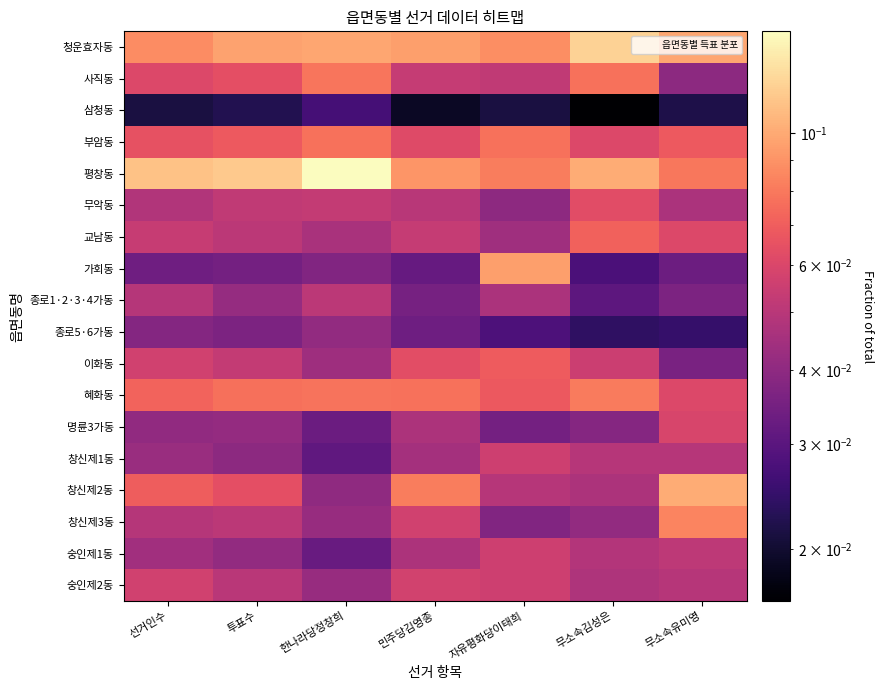

Reading left to right, list all the values displayed in this chart.

청운효자동: 선거인수=0.1	투표수=0.1	한나라당정창희=0.1	민주당김영종=0.1	자유평화당이태희=0.1	무소속김성은=0.1	무소속유미영=0.1
사직동: 선거인수=0.1	투표수=0.1	한나라당정창희=0.1	민주당김영종=0.1	자유평화당이태희=0.1	무소속김성은=0.1	무소속유미영=0.0
삼청동: 선거인수=0.0	투표수=0.0	한나라당정창희=0.0	민주당김영종=0.0	자유평화당이태희=0.0	무소속김성은=0.0	무소속유미영=0.0
부암동: 선거인수=0.1	투표수=0.1	한나라당정창희=0.1	민주당김영종=0.1	자유평화당이태희=0.1	무소속김성은=0.1	무소속유미영=0.1
평창동: 선거인수=0.1	투표수=0.1	한나라당정창희=0.1	민주당김영종=0.1	자유평화당이태희=0.1	무소속김성은=0.1	무소속유미영=0.1
무악동: 선거인수=0.0	투표수=0.1	한나라당정창희=0.1	민주당김영종=0.1	자유평화당이태희=0.0	무소속김성은=0.1	무소속유미영=0.0
교남동: 선거인수=0.1	투표수=0.1	한나라당정창희=0.0	민주당김영종=0.1	자유평화당이태희=0.0	무소속김성은=0.1	무소속유미영=0.1
가회동: 선거인수=0.0	투표수=0.0	한나라당정창희=0.0	민주당김영종=0.0	자유평화당이태희=0.1	무소속김성은=0.0	무소속유미영=0.0
종로1·2·3·4가동: 선거인수=0.0	투표수=0.0	한나라당정창희=0.1	민주당김영종=0.0	자유평화당이태희=0.0	무소속김성은=0.0	무소속유미영=0.0
종로5·6가동: 선거인수=0.0	투표수=0.0	한나라당정창희=0.0	민주당김영종=0.0	자유평화당이태희=0.0	무소속김성은=0.0	무소속유미영=0.0
이화동: 선거인수=0.1	투표수=0.1	한나라당정창희=0.0	민주당김영종=0.1	자유평화당이태희=0.1	무소속김성은=0.1	무소속유미영=0.0
혜화동: 선거인수=0.1	투표수=0.1	한나라당정창희=0.1	민주당김영종=0.1	자유평화당이태희=0.1	무소속김성은=0.1	무소속유미영=0.1
명륜3가동: 선거인수=0.0	투표수=0.0	한나라당정창희=0.0	민주당김영종=0.0	자유평화당이태희=0.0	무소속김성은=0.0	무소속유미영=0.1
창신제1동: 선거인수=0.0	투표수=0.0	한나라당정창희=0.0	민주당김영종=0.0	자유평화당이태희=0.1	무소속김성은=0.0	무소속유미영=0.0
창신제2동: 선거인수=0.1	투표수=0.1	한나라당정창희=0.0	민주당김영종=0.1	자유평화당이태희=0.0	무소속김성은=0.0	무소속유미영=0.1
창신제3동: 선거인수=0.0	투표수=0.1	한나라당정창희=0.0	민주당김영종=0.1	자유평화당이태희=0.0	무소속김성은=0.0	무소속유미영=0.1
숭인제1동: 선거인수=0.0	투표수=0.0	한나라당정창희=0.0	민주당김영종=0.0	자유평화당이태희=0.1	무소속김성은=0.0	무소속유미영=0.1
숭인제2동: 선거인수=0.1	투표수=0.1	한나라당정창희=0.0	민주당김영종=0.1	자유평화당이태희=0.1	무소속김성은=0.0	무소속유미영=0.0